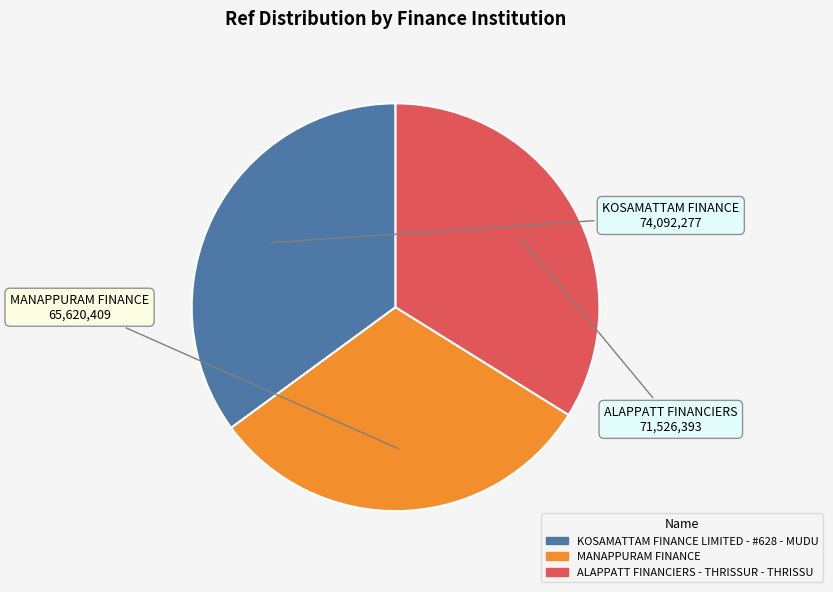

Does MANAPPURAM FINANCE represent more than half of the total?

No